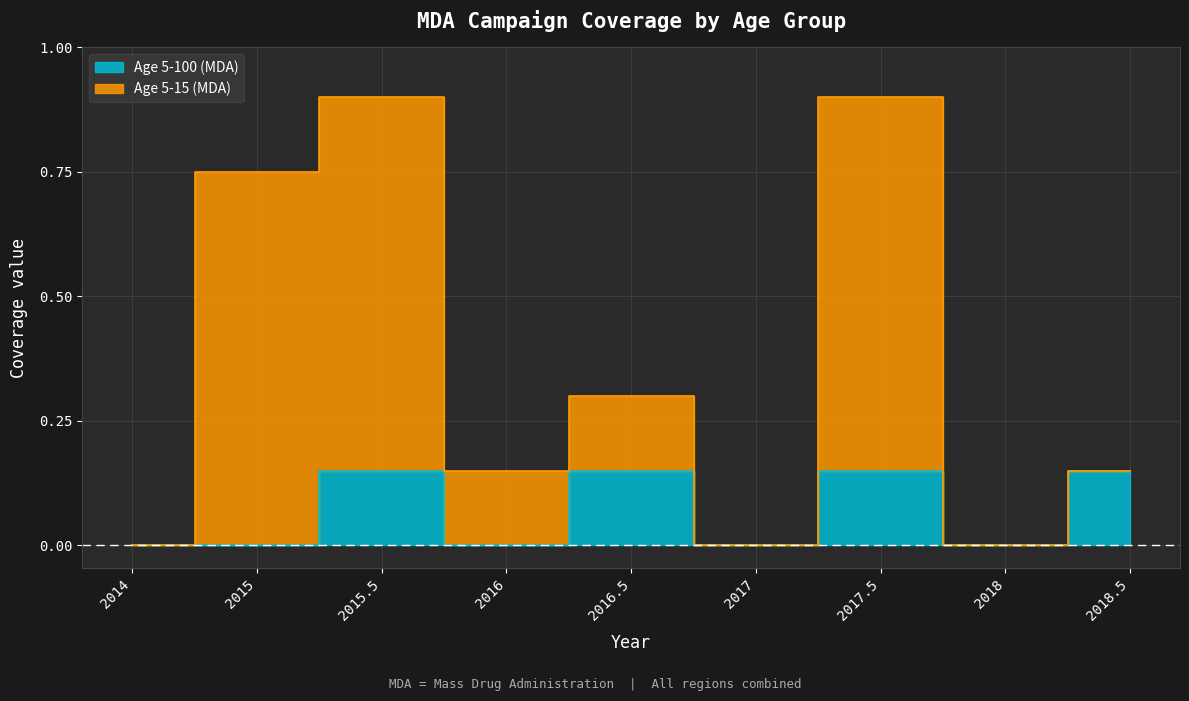

How many categories are shown in the chart?

9